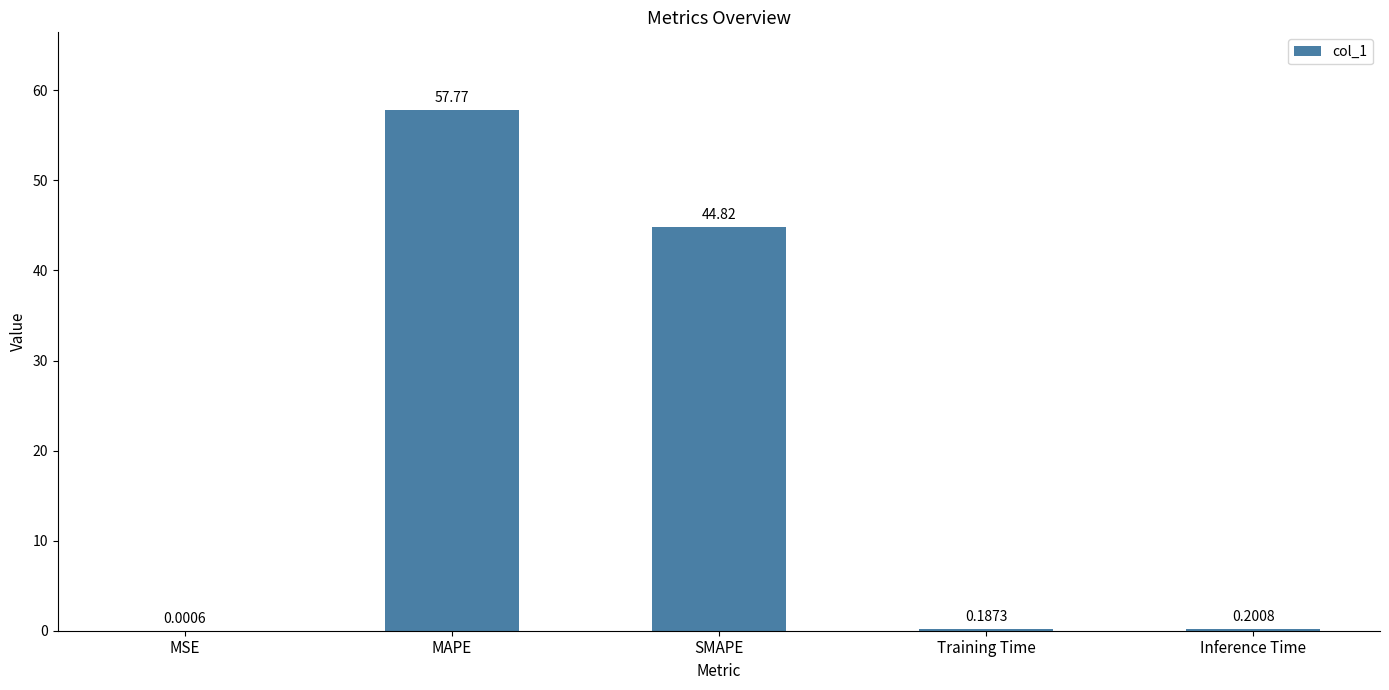

What is the change in value from MAPE to SMAPE?

-12.9